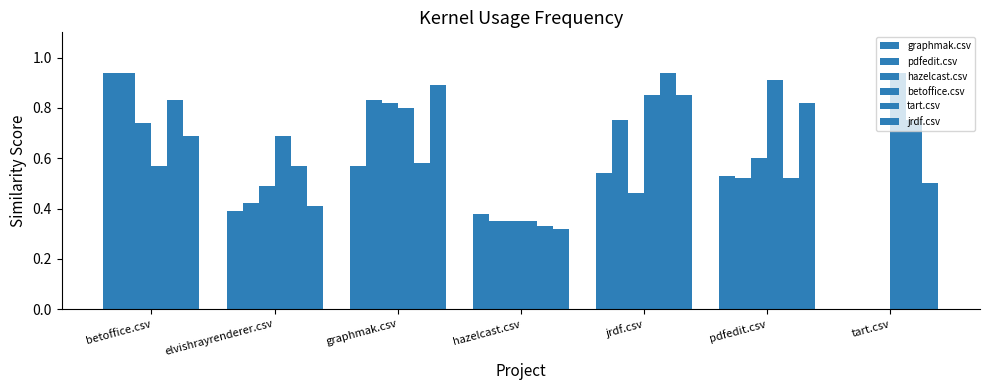

What is the difference between the hazelcast.csv values at elvishrayrenderer.csv and tart.csv?

0.5